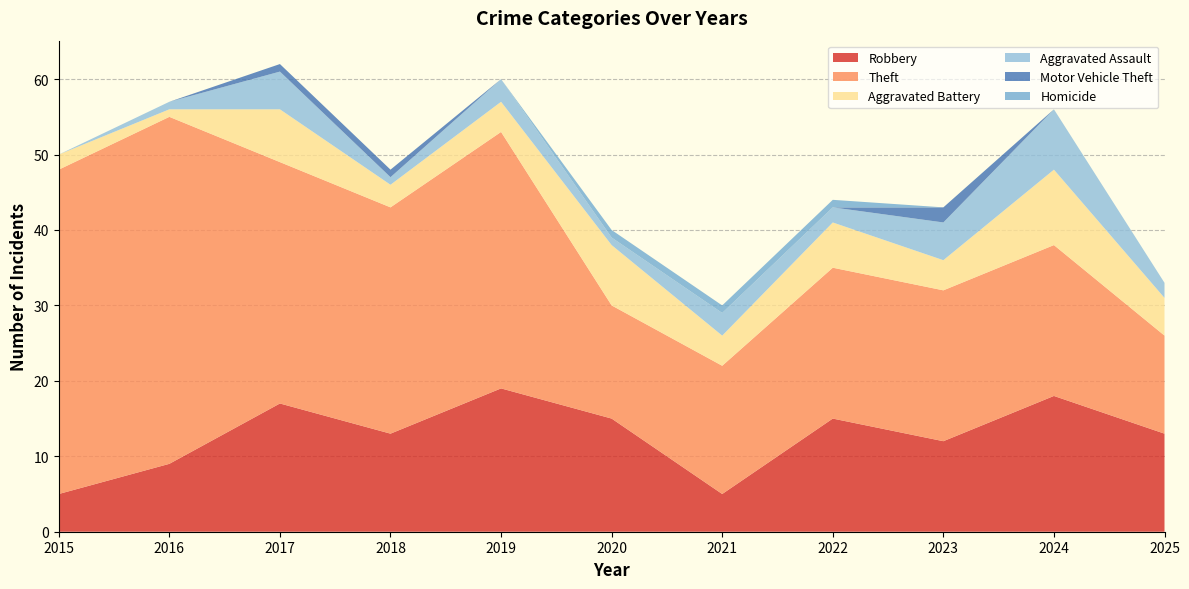

What is the difference between the highest and lowest values at 2015?

43